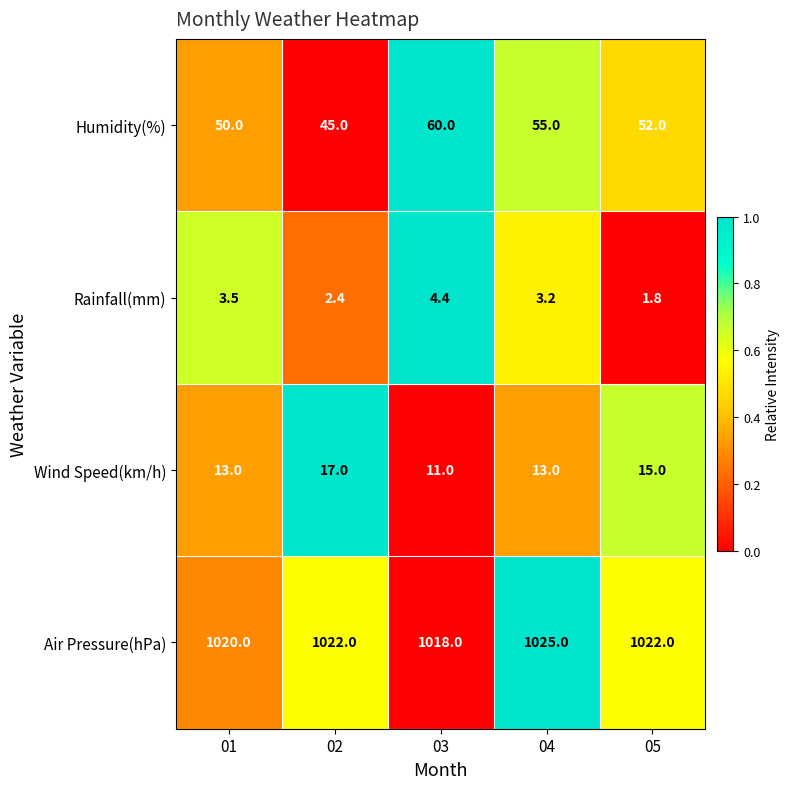

Which series has the largest range (max minus min)?

Humidity(%)